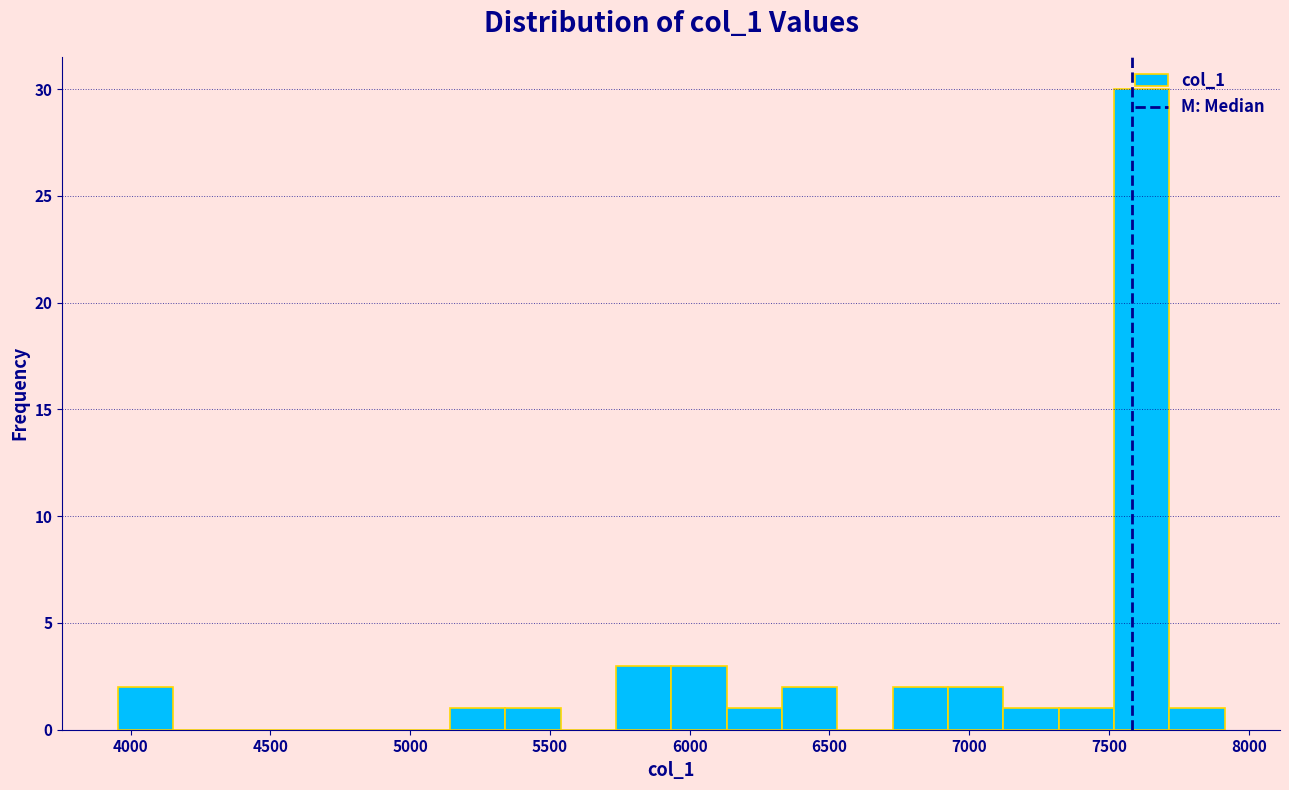

Read against the x-axis, roughly where is the centre of the tallest bar?

7600